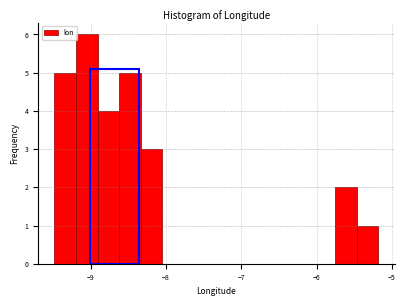

Read against the x-axis, roughly where is the centre of the tallest bar?

-9.0